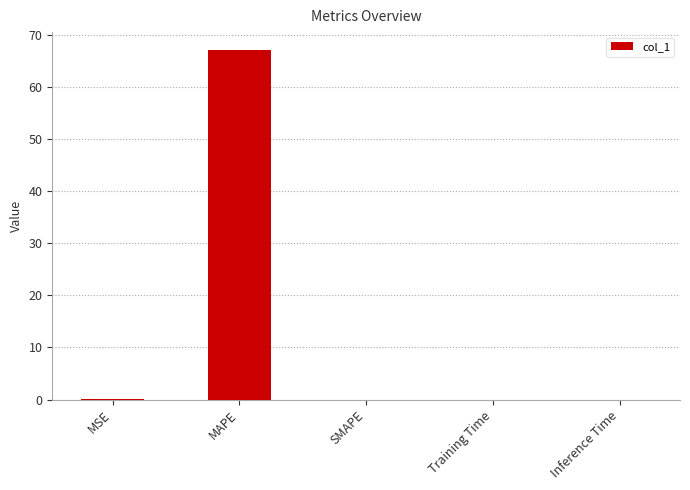

What is the greatest value displayed?

67.1